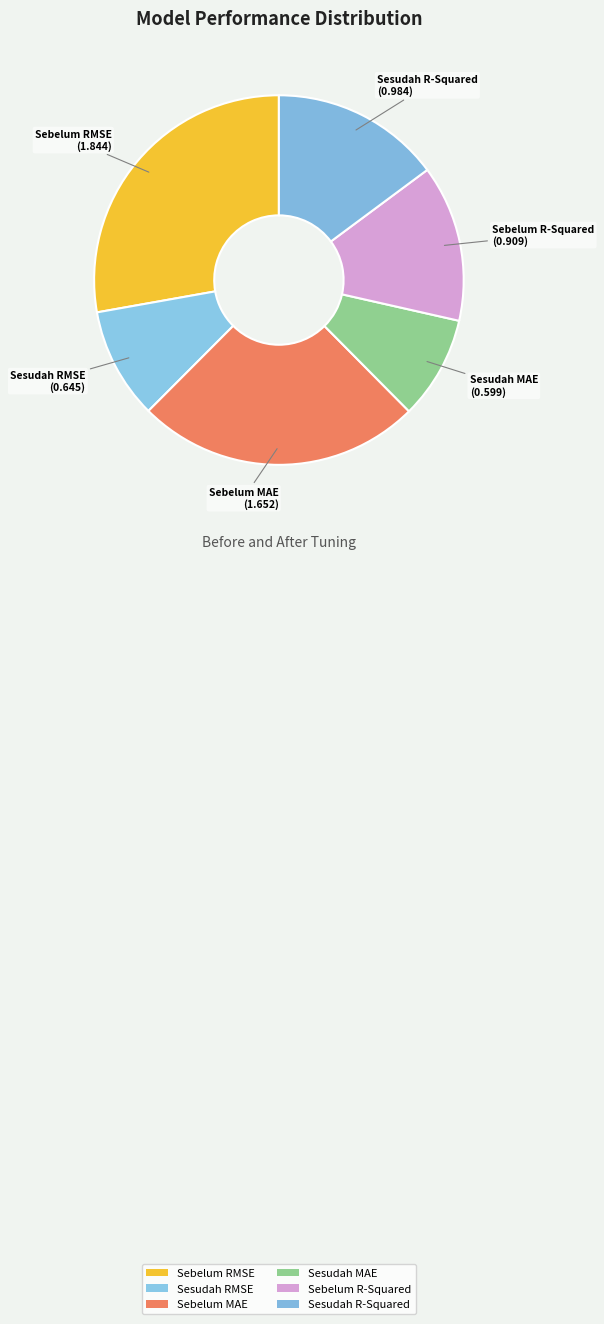

The Sebelum MAE slice represents 39% of the pie. True or false?

False